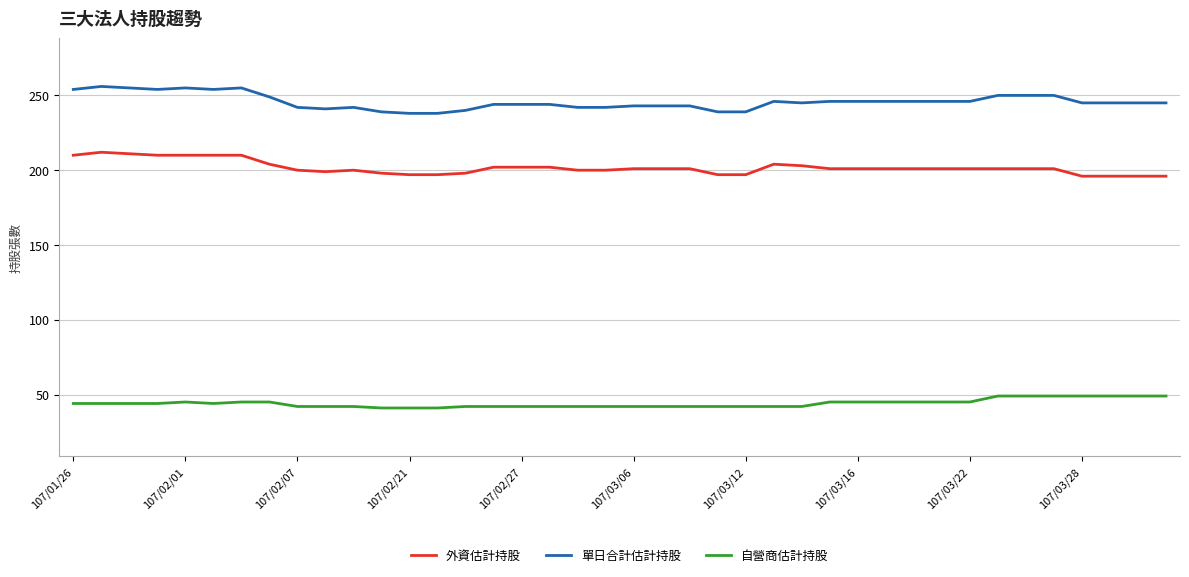

Rank the series by their maximum value, from lowest to highest.

自營商估計持股, 外資估計持股, 單日合計估計持股